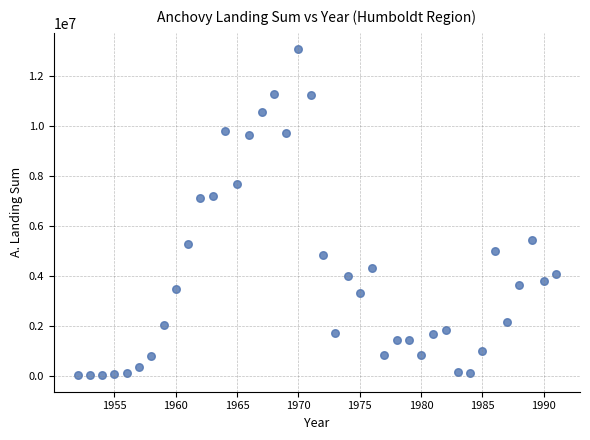

What is the range of Y values (max minus min)?

13044100